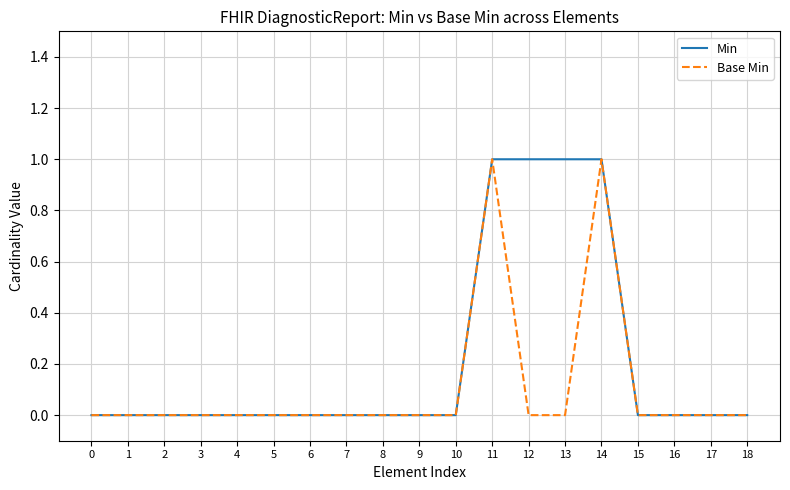

Between 13 and 14, which series saw the biggest shift?

Base Min